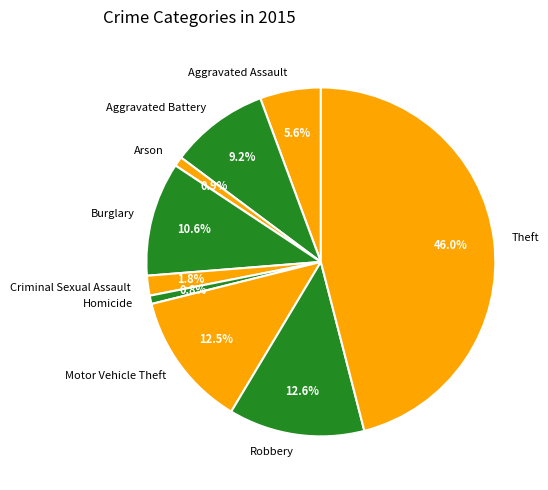

Count the number of slices in the pie.

9